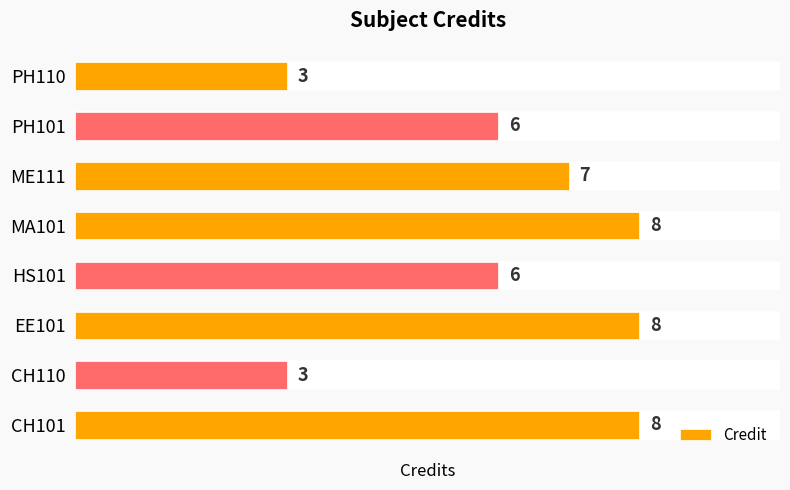

Reading bottom to top, extract all data points from this chart.

CH101=8	CH110=3	EE101=8	HS101=6	MA101=8	ME111=7	PH101=6	PH110=3